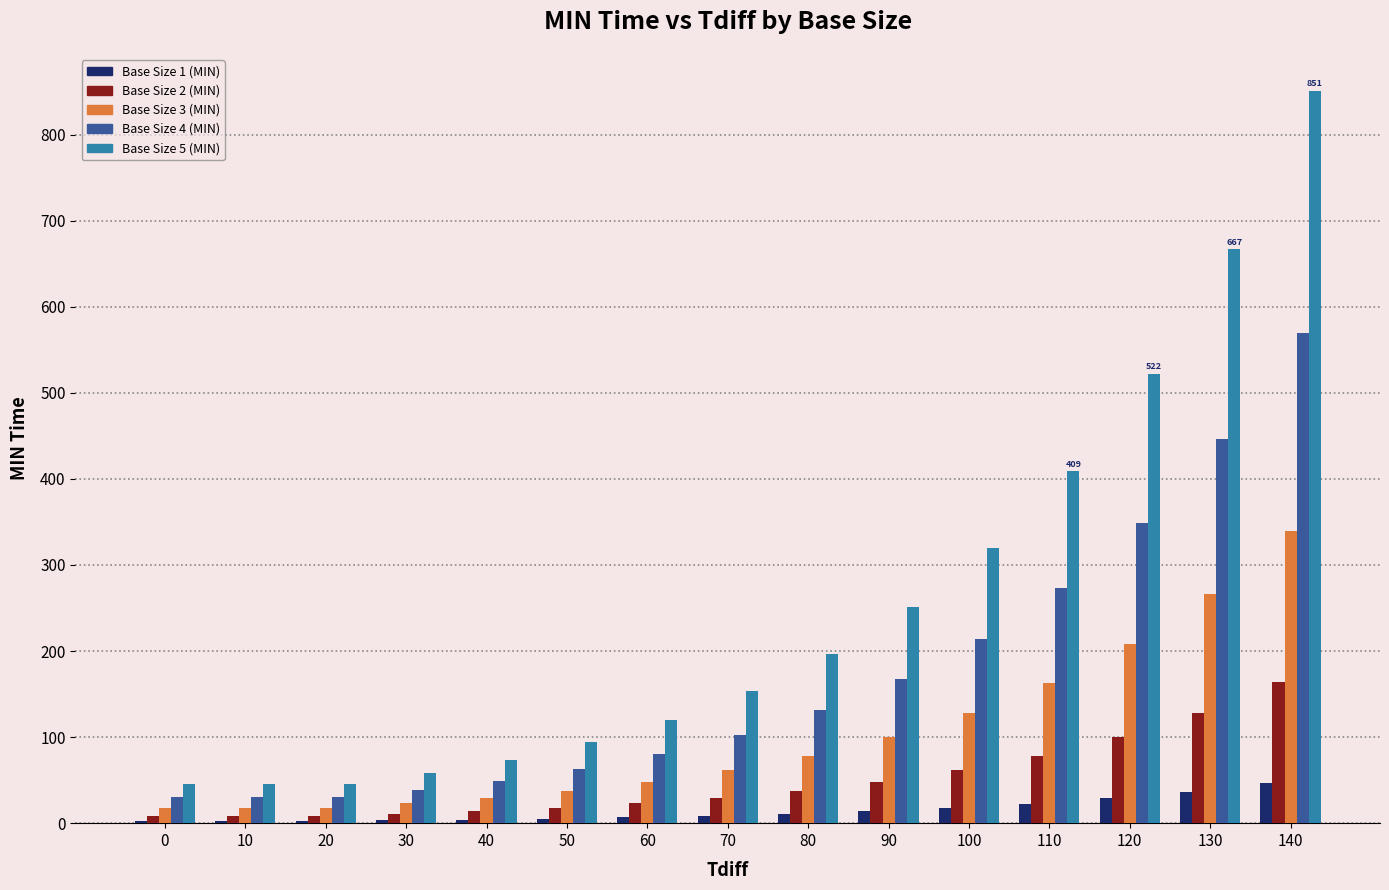

Is it true that Base Size 3 (MIN) equals 37.6 at 50?

True